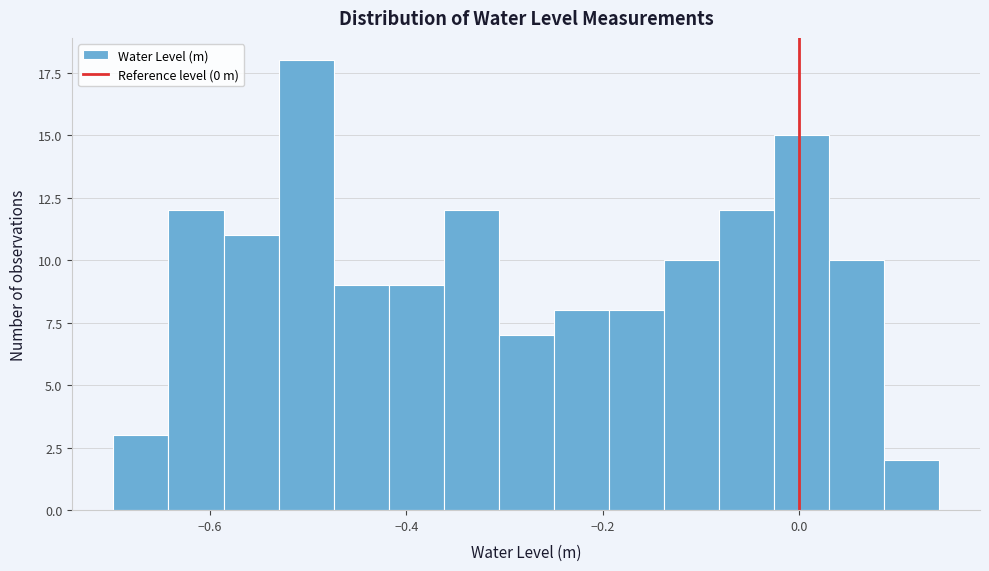

Around what value on the x-axis is the tallest bar? Give the approximate position of its centre, as read against the axis.

-0.50